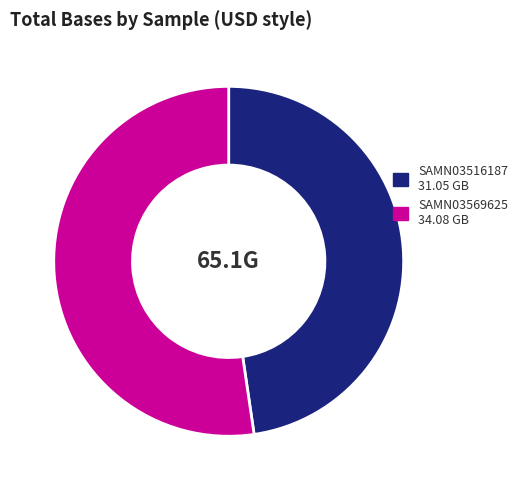

Is SAMN03569625 the majority of the pie?

Yes